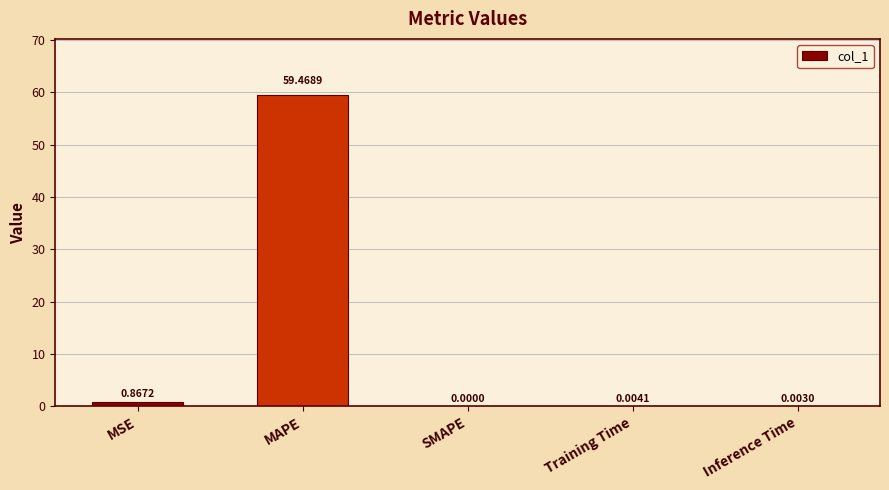

What is the change in value from MAPE to SMAPE?

-59.5